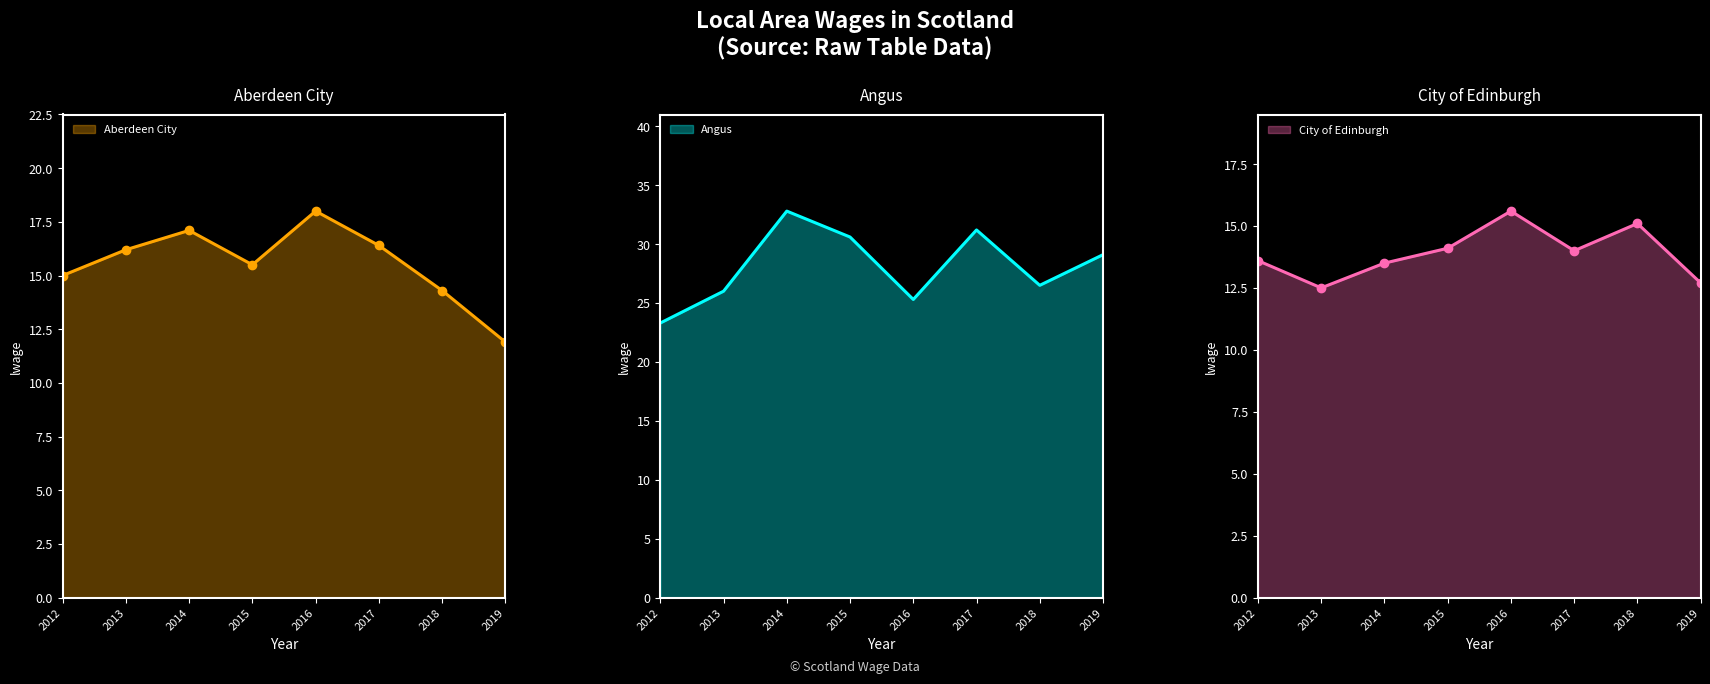

What is the value of the Angus point at the 7th from the left?

26.5